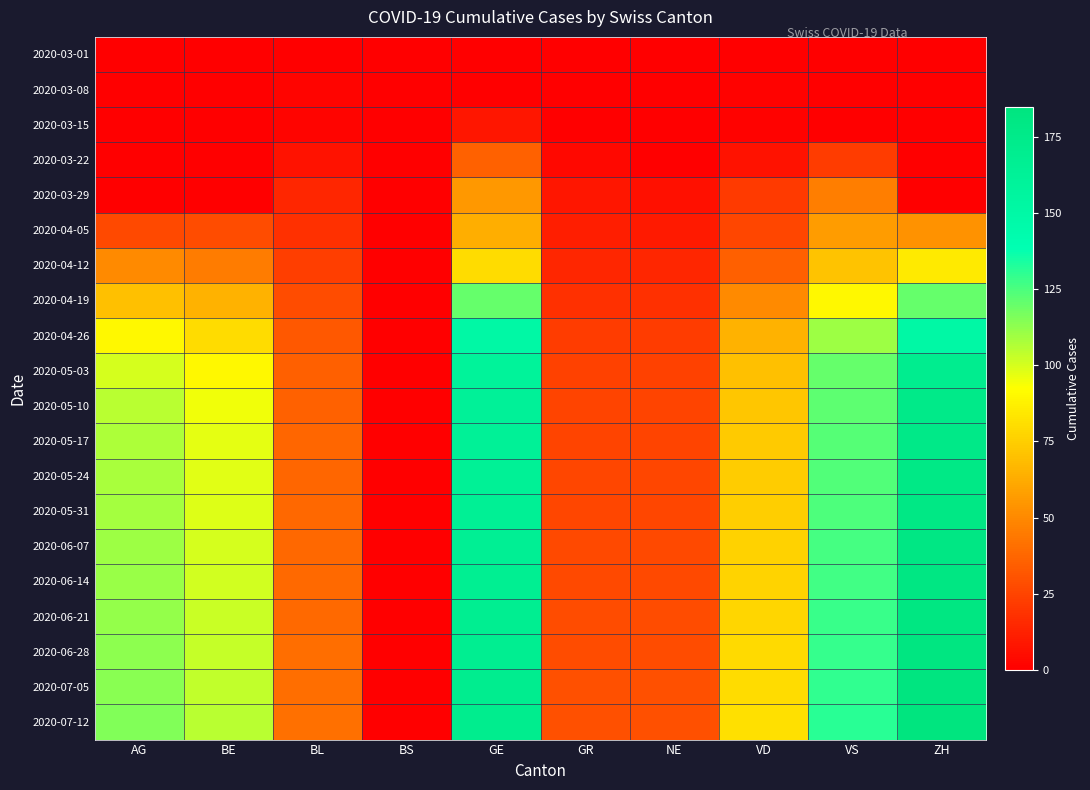

Reading left to right, what are all the values shown in this chart?

2020-03-01: AG=0	BE=0	BL=0	BS=0	GE=0	GR=0	NE=0	VD=0	VS=0	ZH=0
2020-03-08: AG=0	BE=0	BL=2	BS=0	GE=0	GR=0	NE=0	VD=1	VS=0	ZH=0
2020-03-15: AG=0	BE=0	BL=2	BS=0	GE=8	GR=0	NE=0	VD=1	VS=0	ZH=0
2020-03-22: AG=0	BE=0	BL=7	BS=0	GE=36	GR=3	NE=0	VD=7	VS=22	ZH=0
2020-03-29: AG=0	BE=0	BL=14	BS=0	GE=55	GR=8	NE=6	VD=21	VS=46	ZH=0
2020-04-05: AG=27	BE=28	BL=18	BS=0	GE=63	GR=11	NE=10	VD=26	VS=57	ZH=53
2020-04-12: AG=50	BE=45	BL=23	BS=0	GE=80	GR=14	NE=14	VD=35	VS=71	ZH=85
2020-04-19: AG=70	BE=65	BL=28	BS=0	GE=120	GR=18	NE=18	VD=50	VS=90	ZH=120
2020-04-26: AG=90	BE=80	BL=32	BS=0	GE=150	GR=22	NE=22	VD=65	VS=110	ZH=150
2020-05-03: AG=100	BE=90	BL=35	BS=0	GE=160	GR=24	NE=24	VD=70	VS=120	ZH=170
2020-05-10: AG=105	BE=95	BL=36	BS=0	GE=162	GR=25	NE=25	VD=72	VS=122	ZH=175
2020-05-17: AG=107	BE=97	BL=37	BS=0	GE=163	GR=25	NE=25	VD=73	VS=123	ZH=177
2020-05-24: AG=108	BE=98	BL=37	BS=0	GE=164	GR=26	NE=26	VD=74	VS=124	ZH=178
2020-05-31: AG=109	BE=99	BL=38	BS=0	GE=165	GR=26	NE=26	VD=75	VS=125	ZH=179
2020-06-07: AG=110	BE=100	BL=38	BS=0	GE=166	GR=27	NE=27	VD=76	VS=126	ZH=180
2020-06-14: AG=111	BE=101	BL=39	BS=0	GE=167	GR=27	NE=27	VD=77	VS=127	ZH=181
2020-06-21: AG=112	BE=102	BL=39	BS=0	GE=168	GR=28	NE=28	VD=78	VS=128	ZH=182
2020-06-28: AG=113	BE=103	BL=40	BS=0	GE=169	GR=28	NE=28	VD=79	VS=129	ZH=183
2020-07-05: AG=114	BE=104	BL=40	BS=0	GE=170	GR=29	NE=29	VD=80	VS=130	ZH=184
2020-07-12: AG=115	BE=105	BL=41	BS=0	GE=171	GR=29	NE=29	VD=81	VS=131	ZH=185